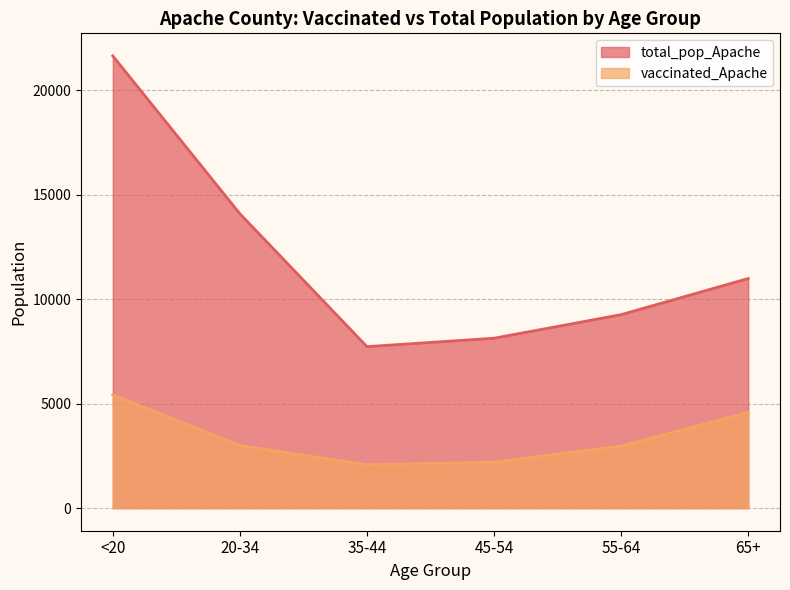

True or false: total_pop_Apache has a value of 17283 at 65+.

False